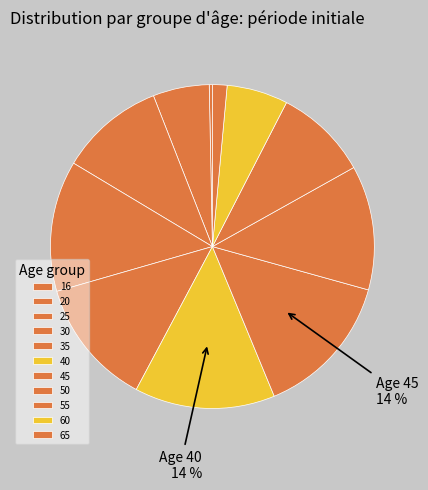

To the nearest percent, what portion does 65 represent?

1%